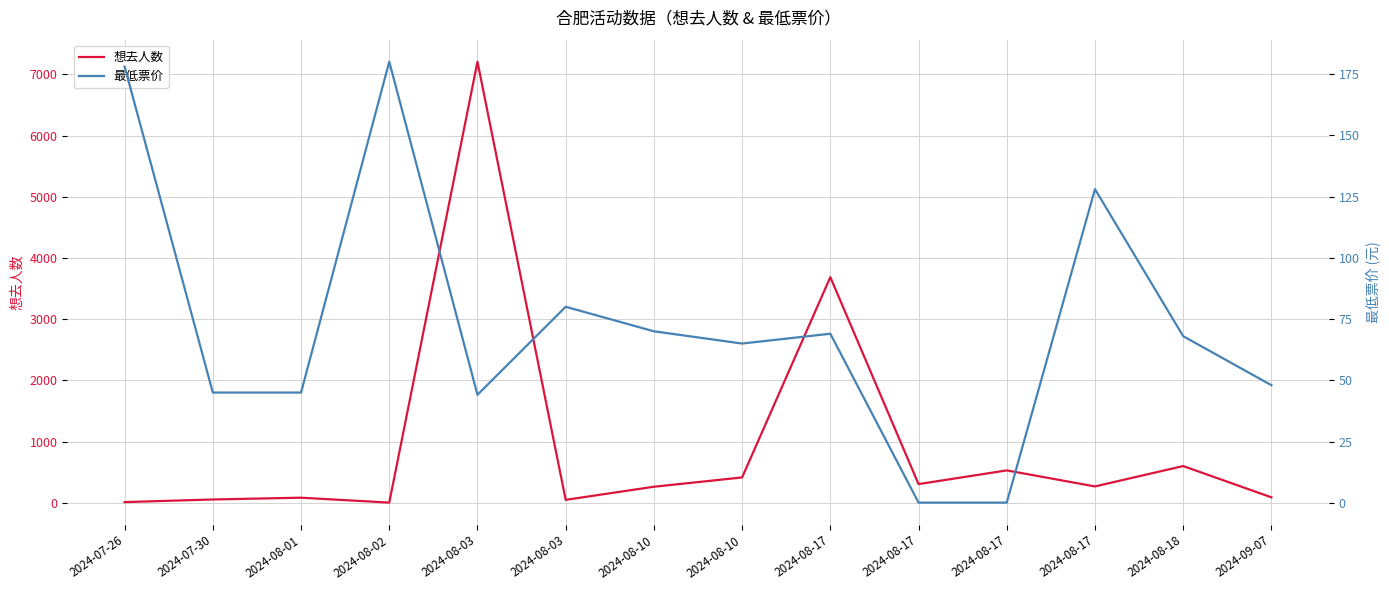

Where does the 最低票价 series first go above 68?

2024-07-26